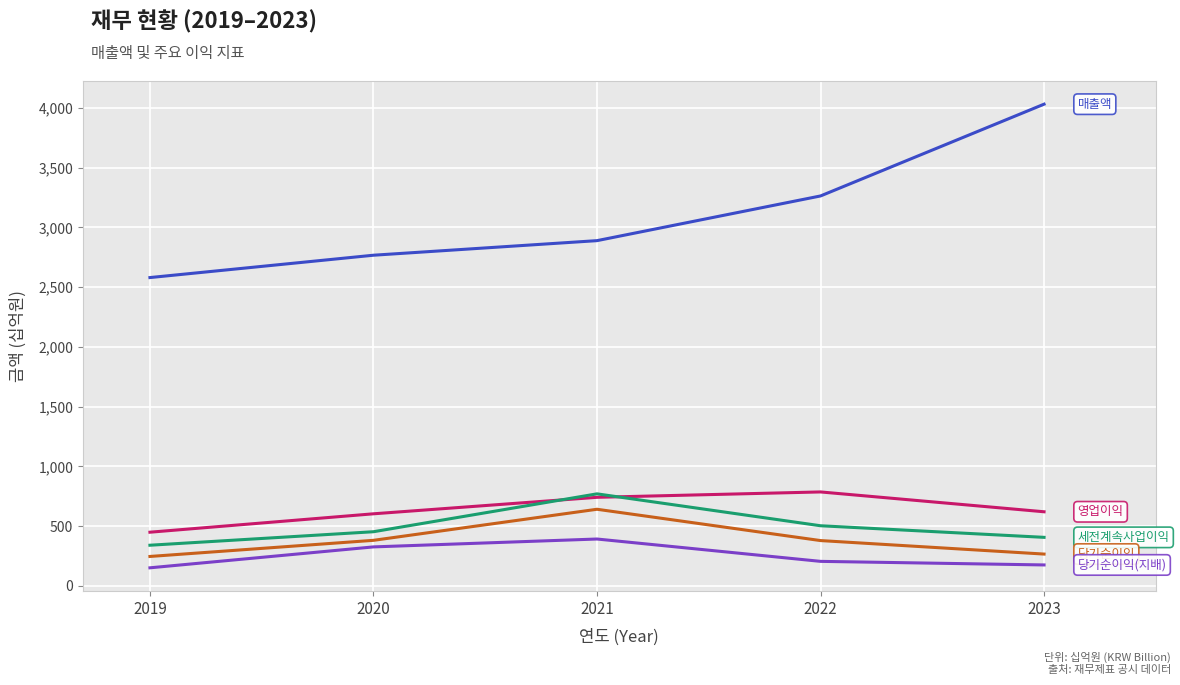

What is the minimum value shown in the chart?

151